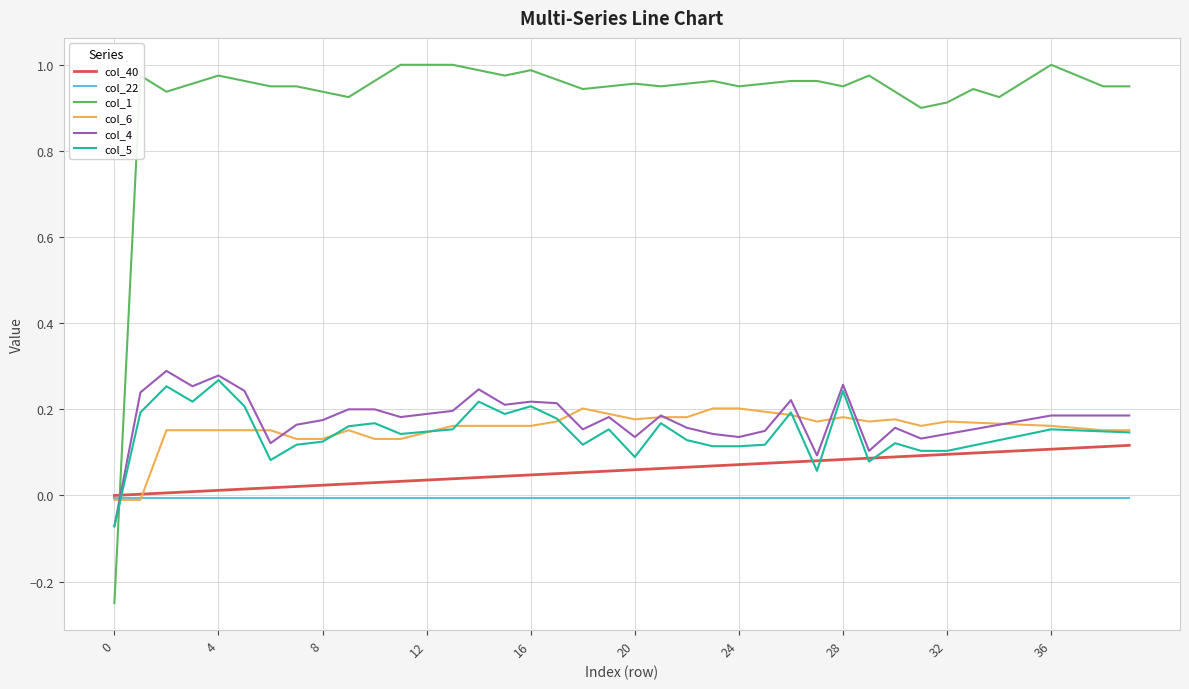

Is this an area chart (filled region under the line)?

No